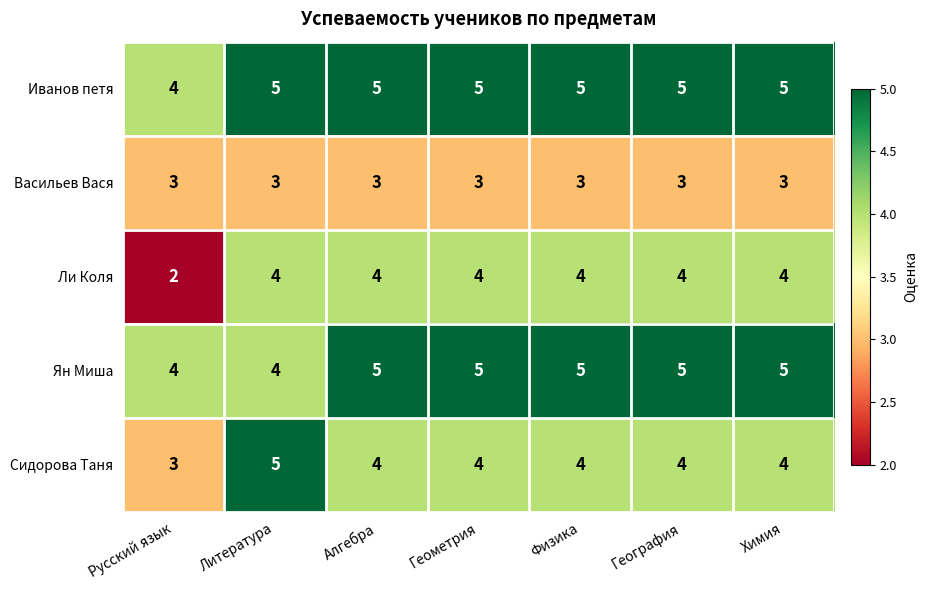

What is the average value of the Иванов петя series?

5